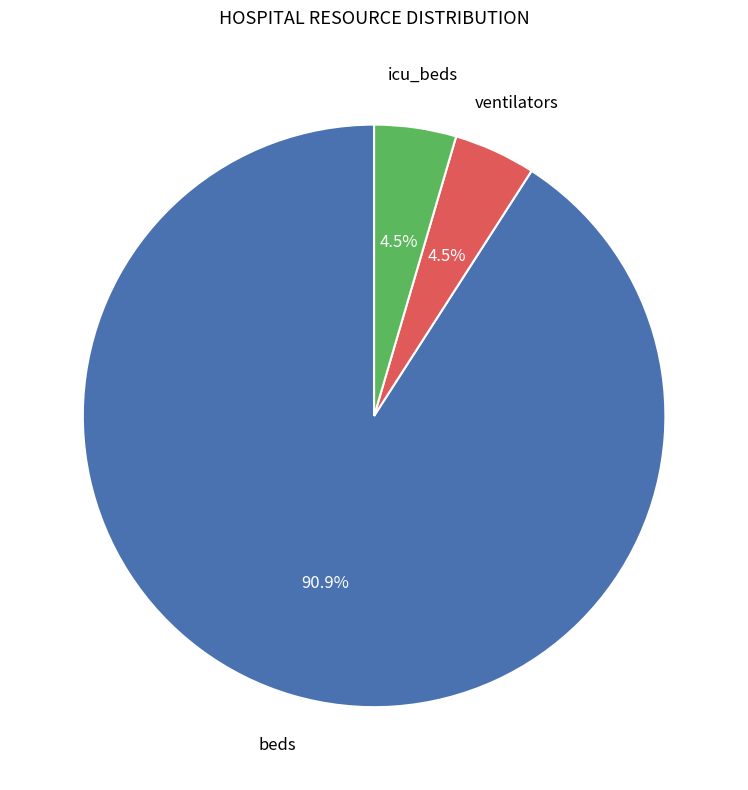

Is there a majority slice in this chart?

Yes